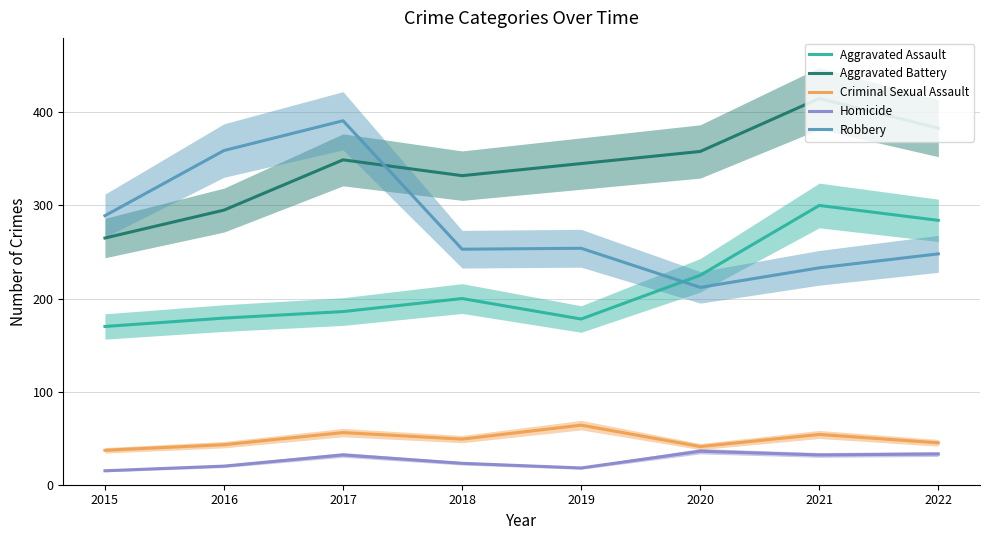

True or false: Aggravated Battery and Criminal Sexual Assault intersect in this chart.

False